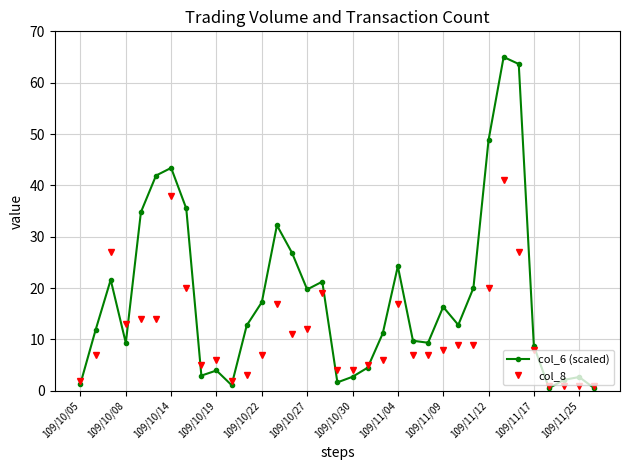

Rank the series by their maximum value, from highest to lowest.

col_6 (scaled), col_8